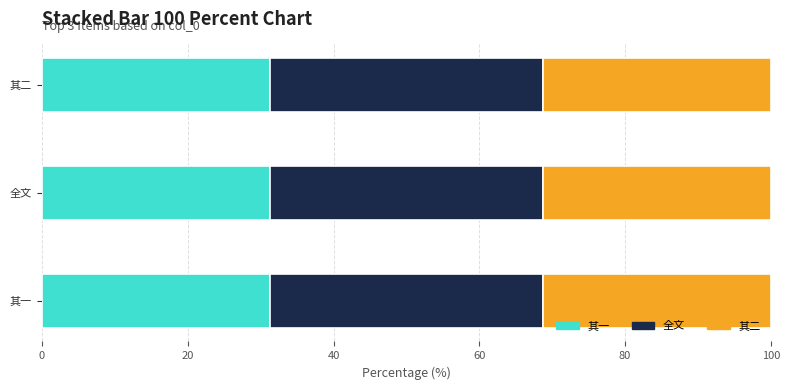

The 其一 series shows 54.7 at 其一. True or false?

False